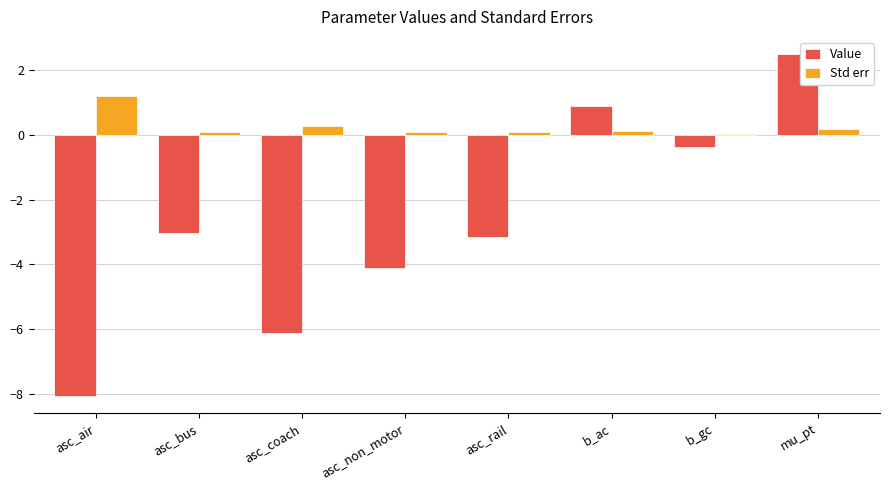

Which category has the highest value in the Std err series?

asc_air